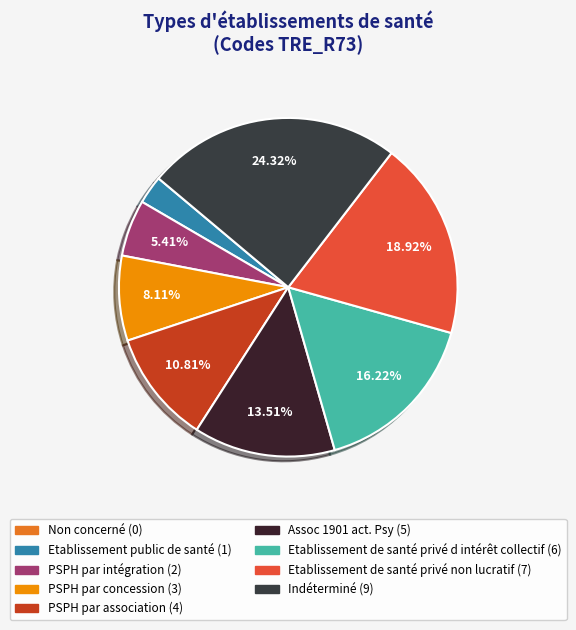

Is it true that Etablissement de santé privé non lucratif is 19% of the pie?

True